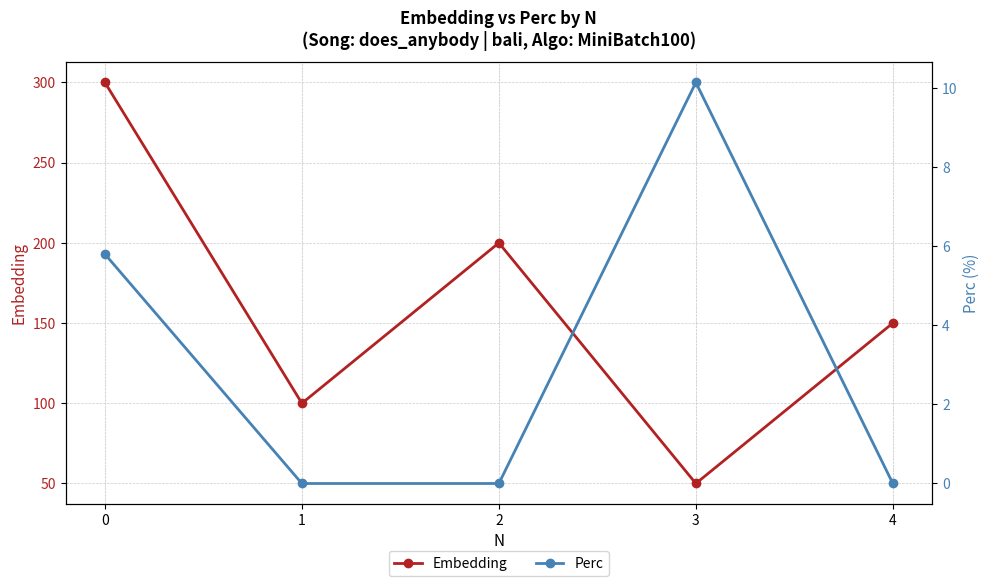

At which label does Embedding reach its minimum?

3